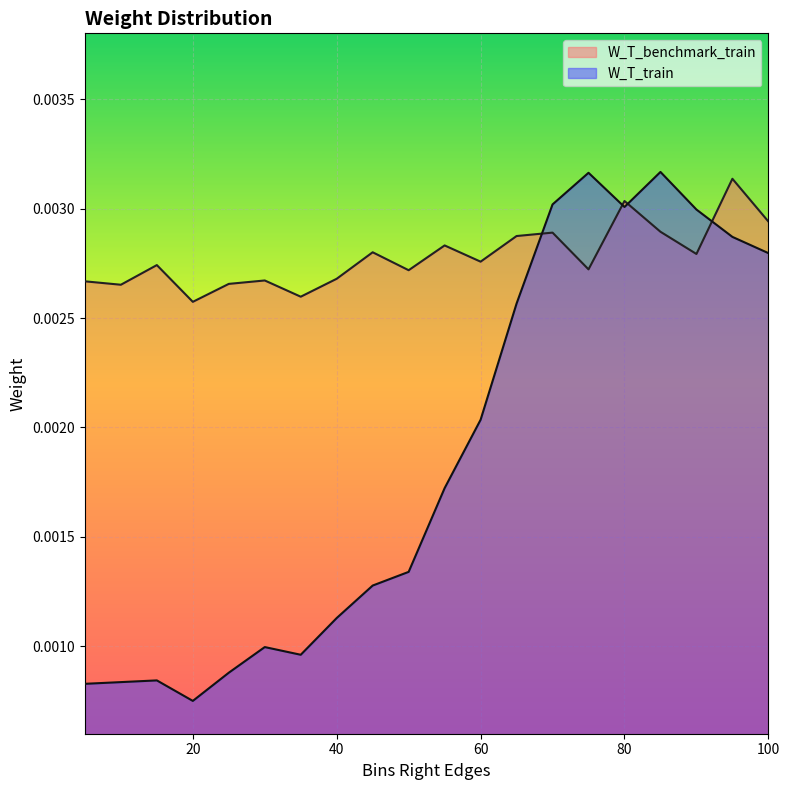

After their last crossing, which series has the higher values: W_T_benchmark_train or W_T_train?

W_T_benchmark_train